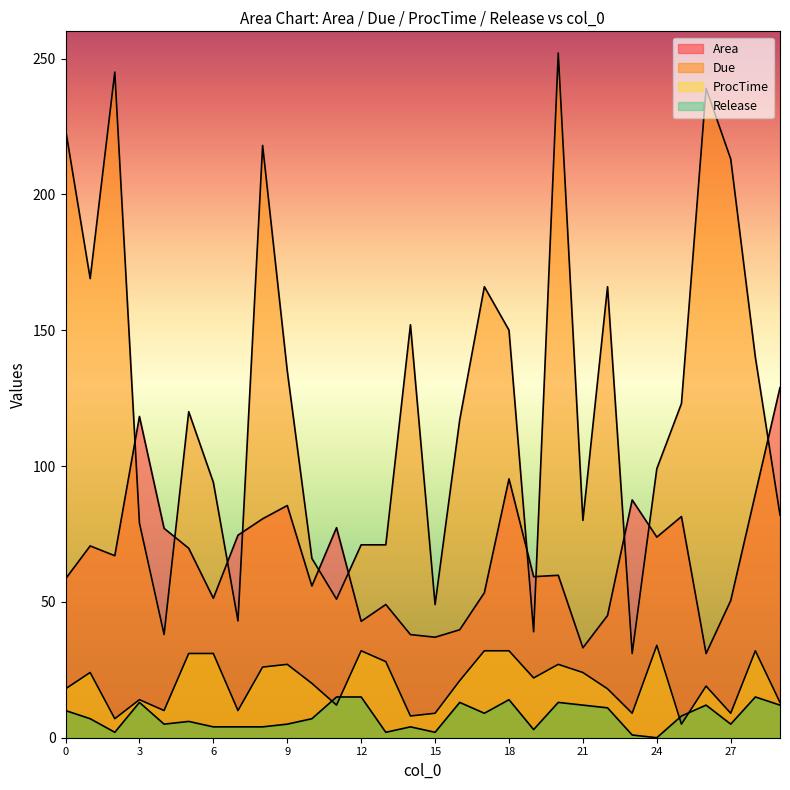

How many values in the ProcTime series exceed 21?

14